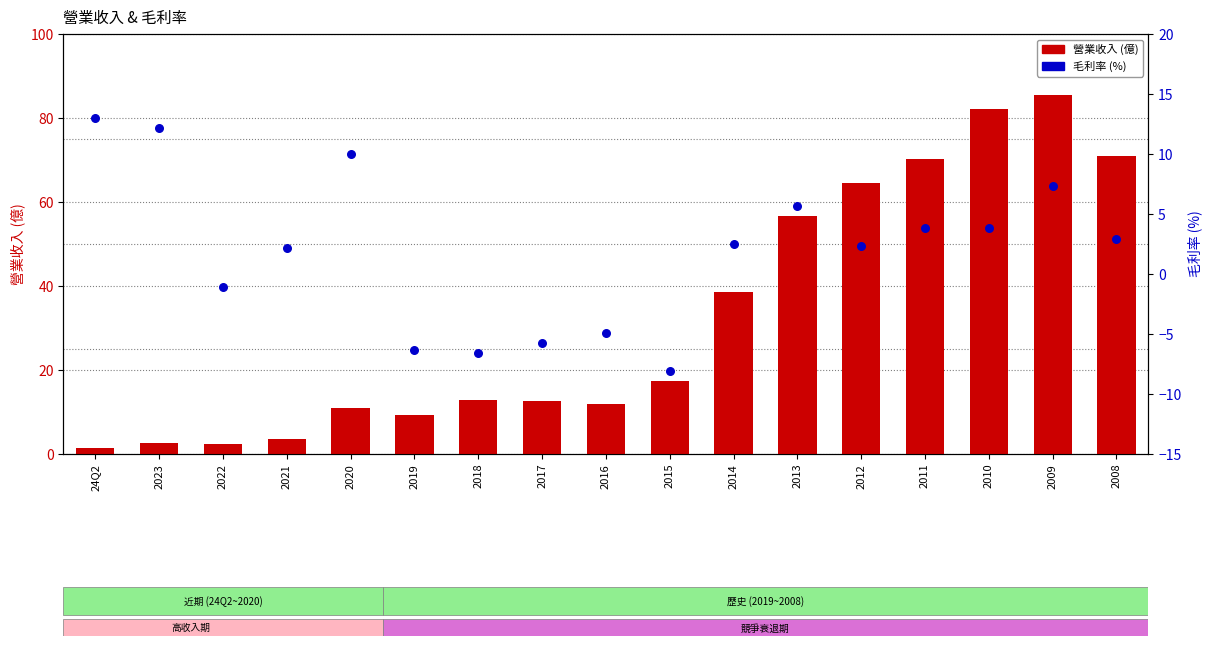

Is the value of 營業收入 (億) at 2008 greater than the value of 毛利率 (%) at 2022?

Yes